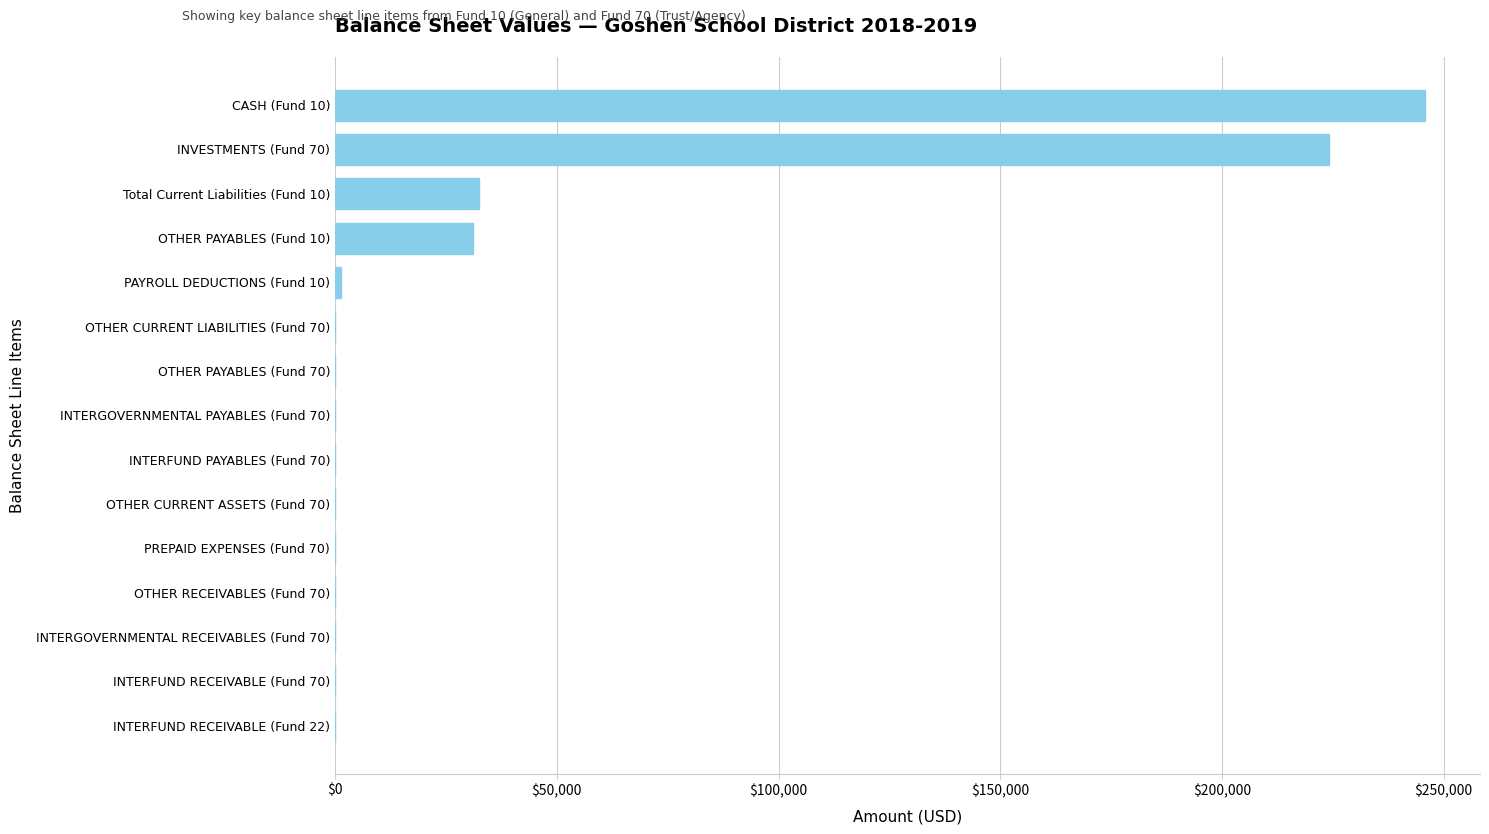

What is the greatest value displayed?

245888.3